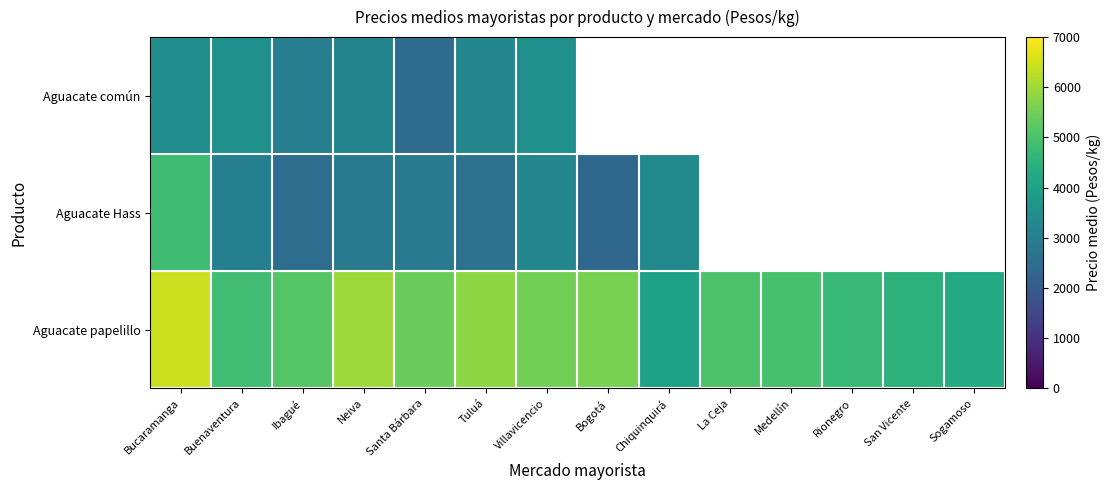

Which category has the highest value across all series?

Bucaramanga